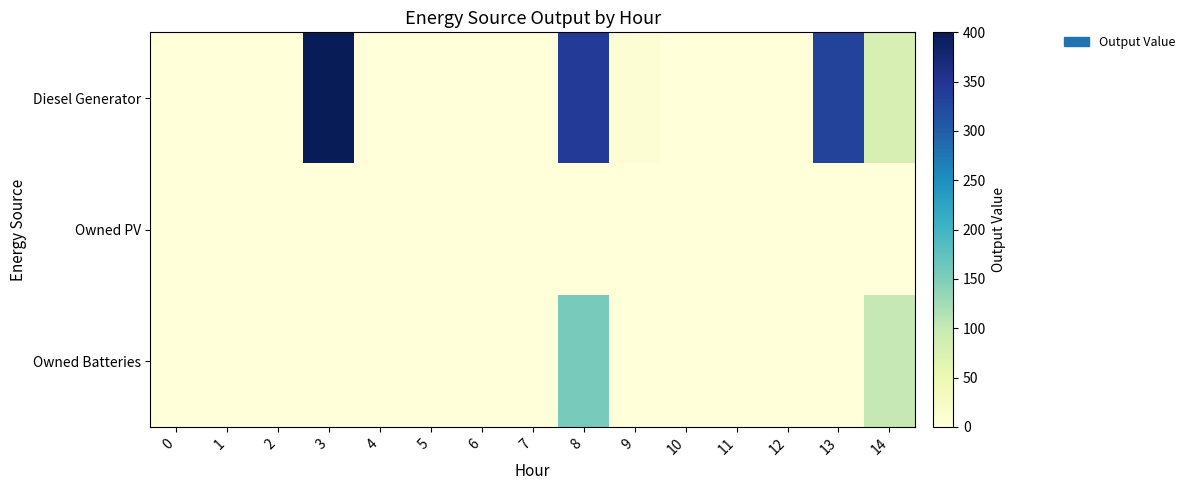

List the series in order of their overall mean, highest first.

Diesel Generator, Owned Batteries, Owned PV